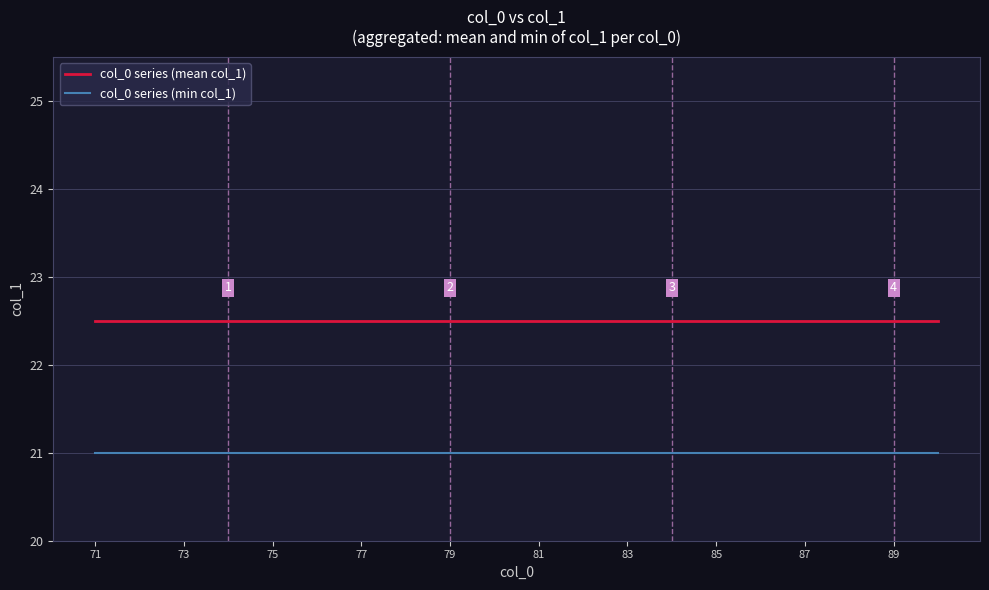

What is the highest value of the col_0 series (min col_1) series?

21.0